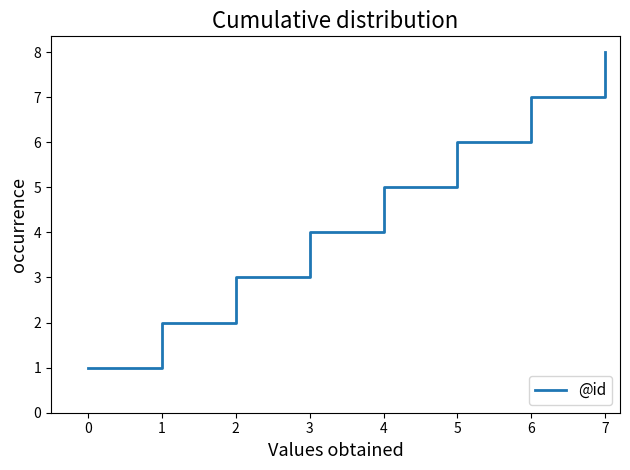

At which label is the value closest to 4?

3